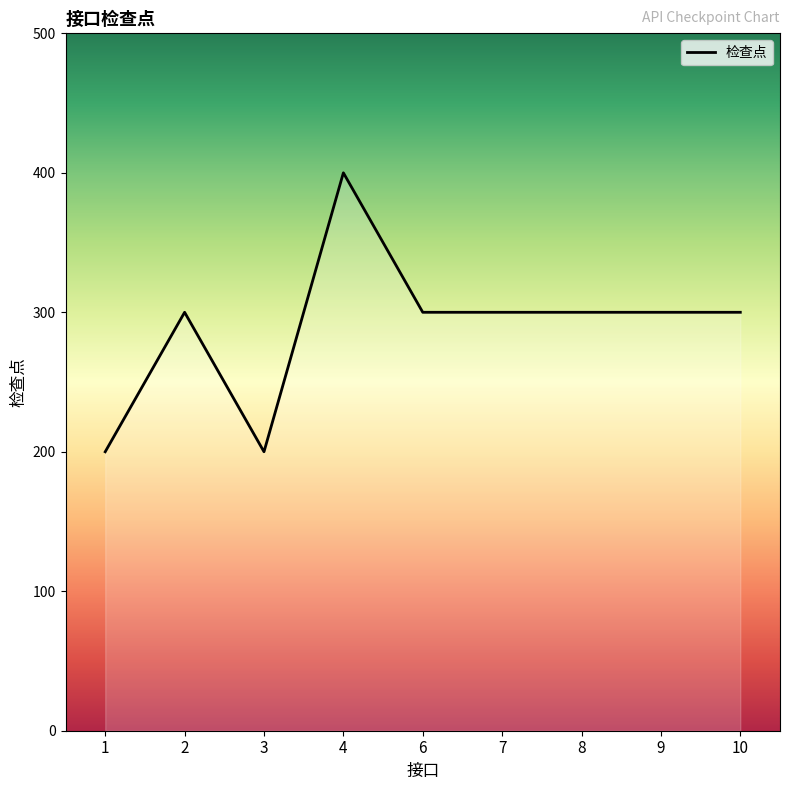

True or false: the data shows 460 at 9.

False